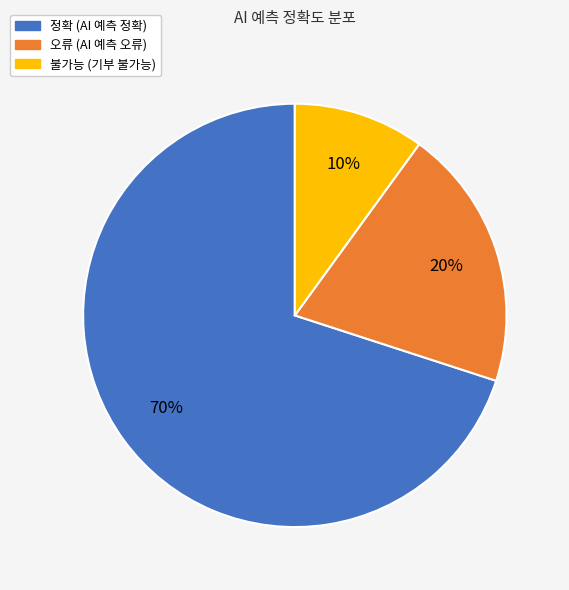

True or false: 정확 accounts for 70% of the total.

True